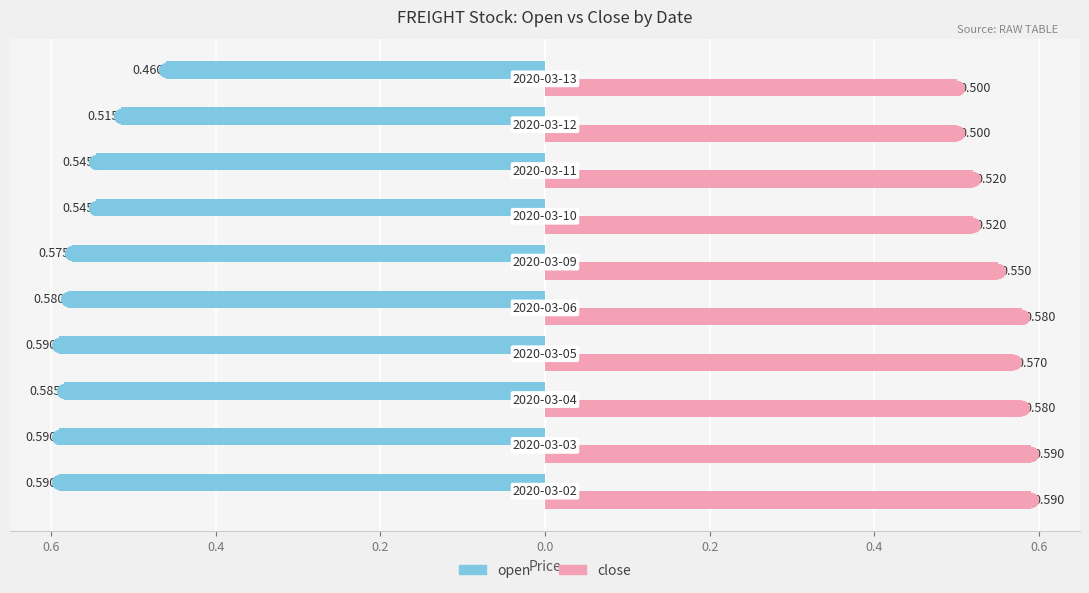

What are all the series names shown in the legend?

open, close